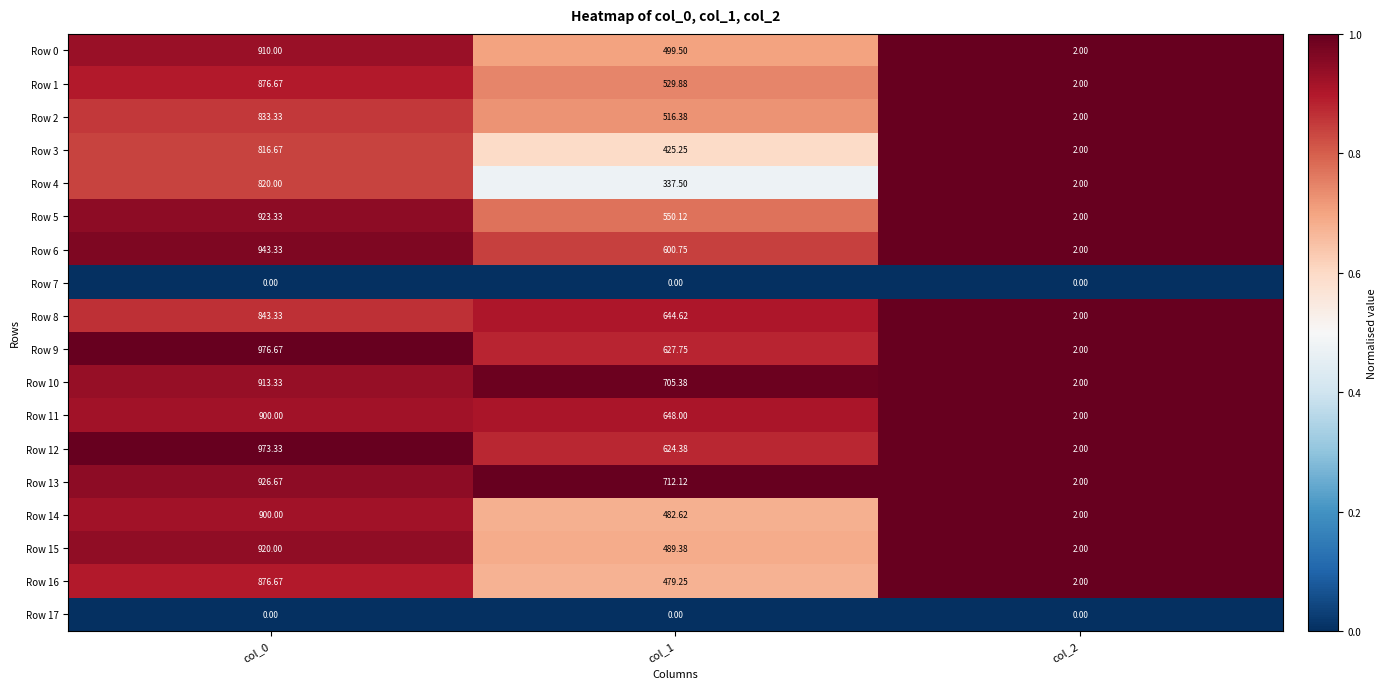

Is the value of Row 6 at col_0 greater than the value of Row 2 at col_2?

Yes